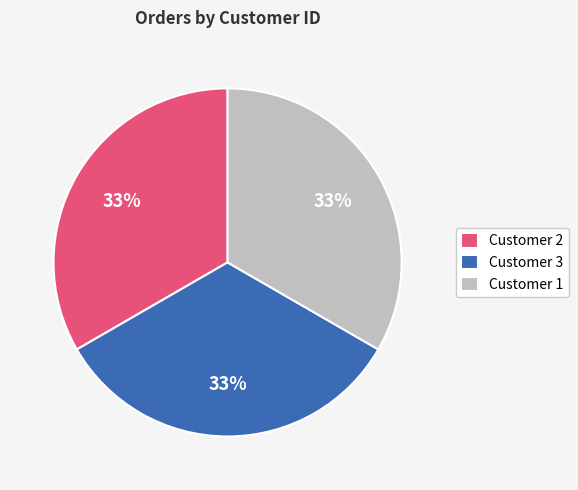

To the nearest percent, what is the combined percentage of Customer 3 and Customer 1?

67%